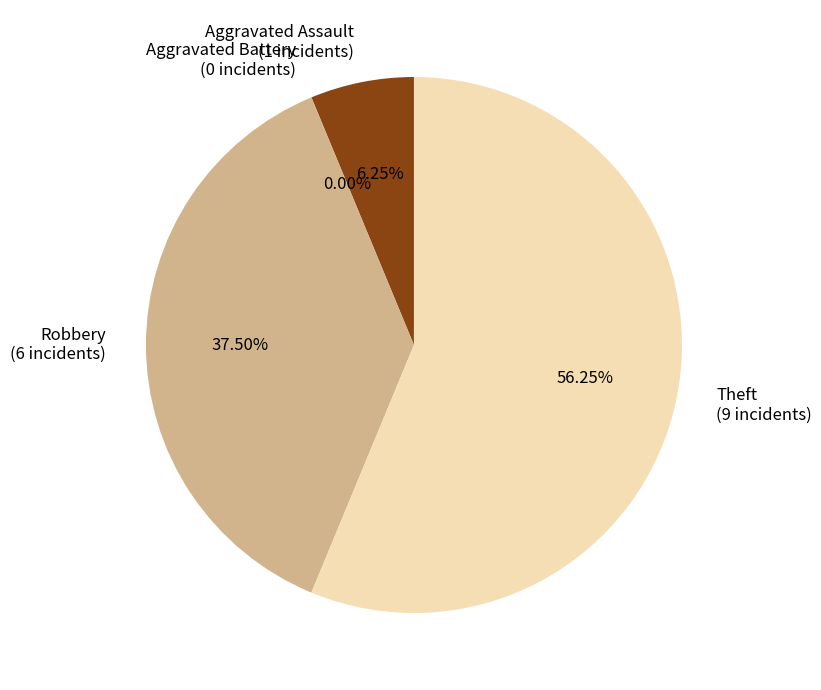

To the nearest percent, what is the average slice percentage?

25%